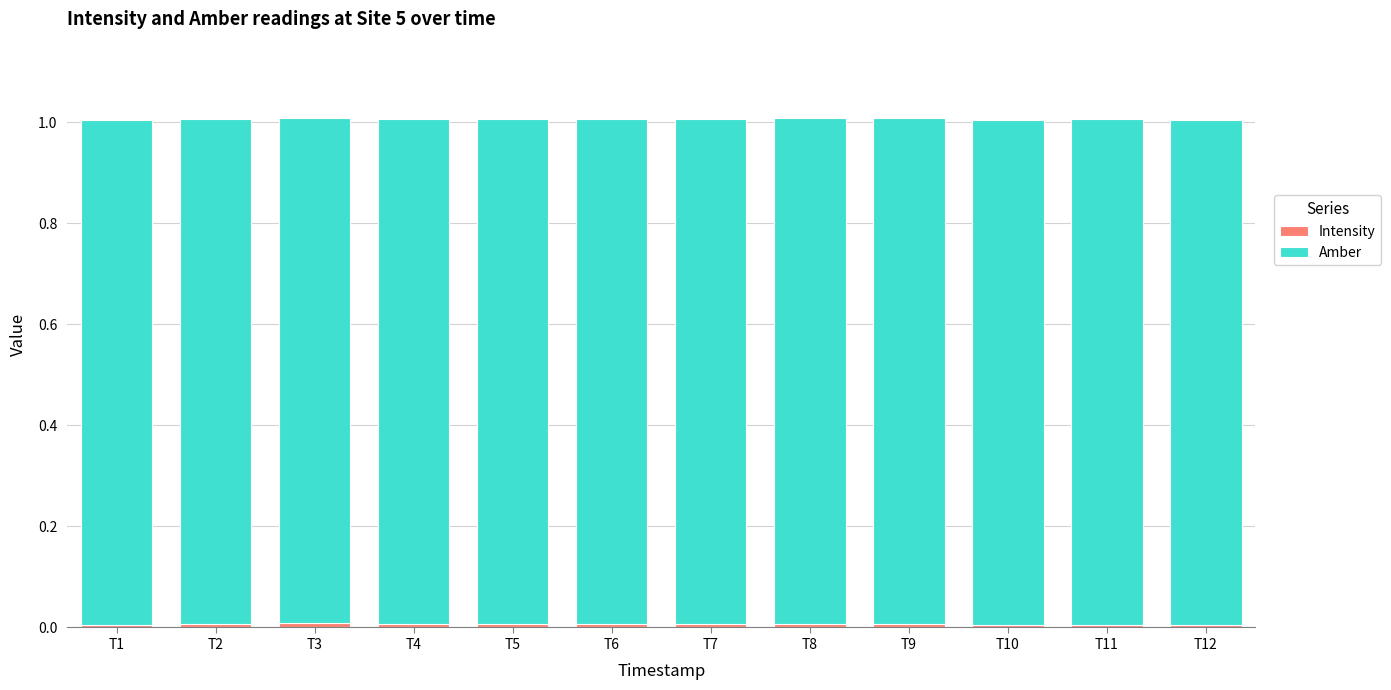

Does the chart contain stacked bars?

Yes